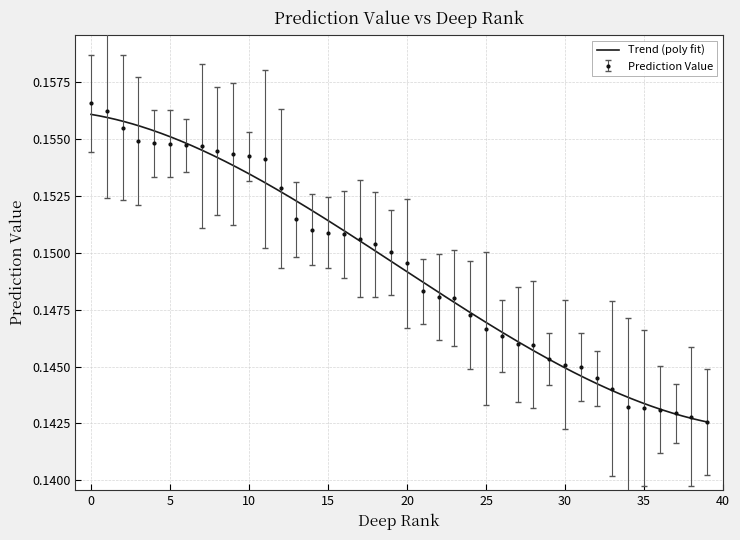

How many values are between 0 and 1?

40